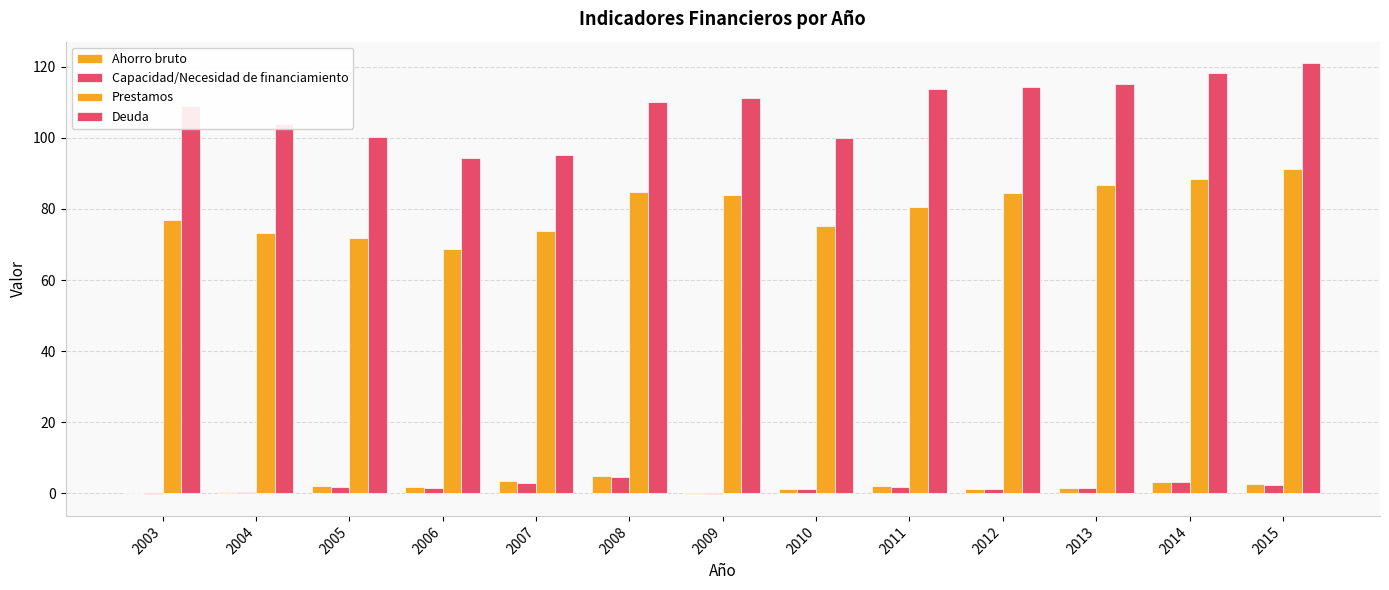

How many series are shown in this chart?

4